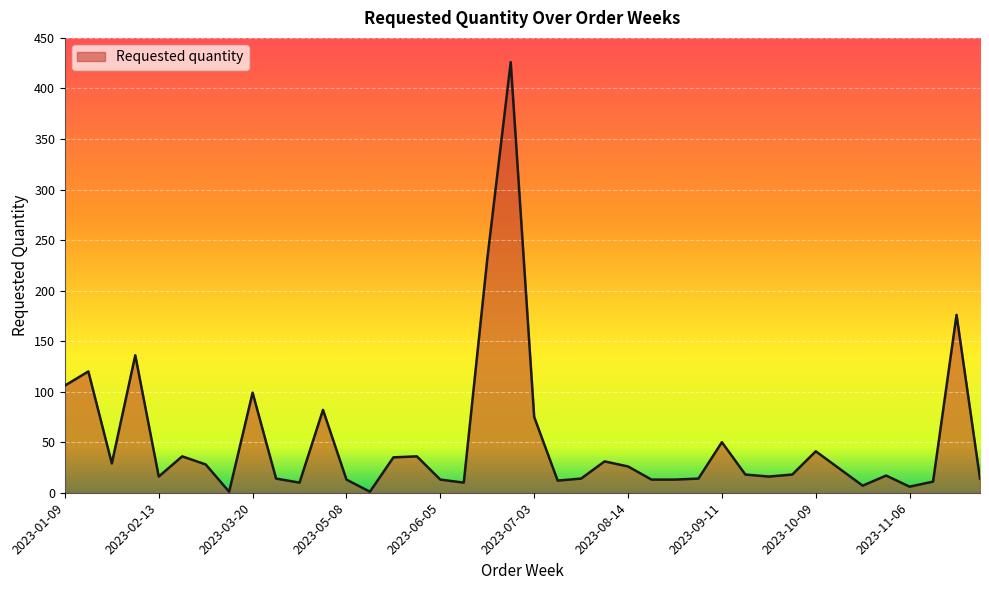

What is the greatest value displayed?

426